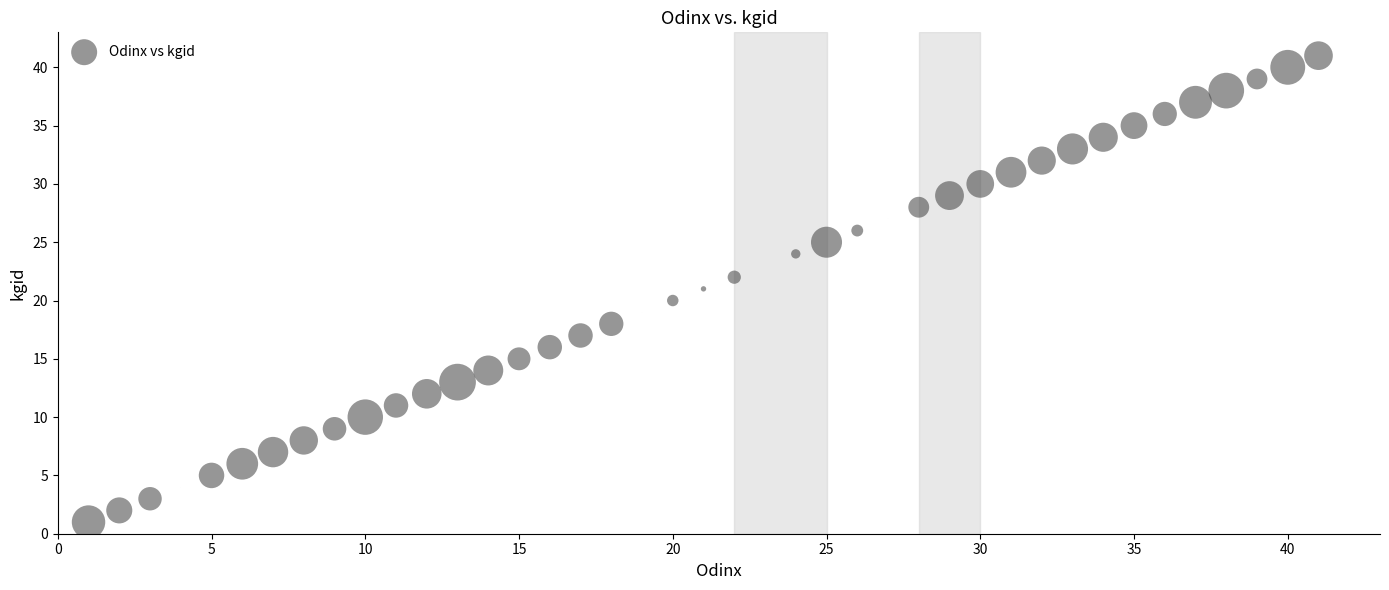

What is the range of Y values (max minus min)?

40